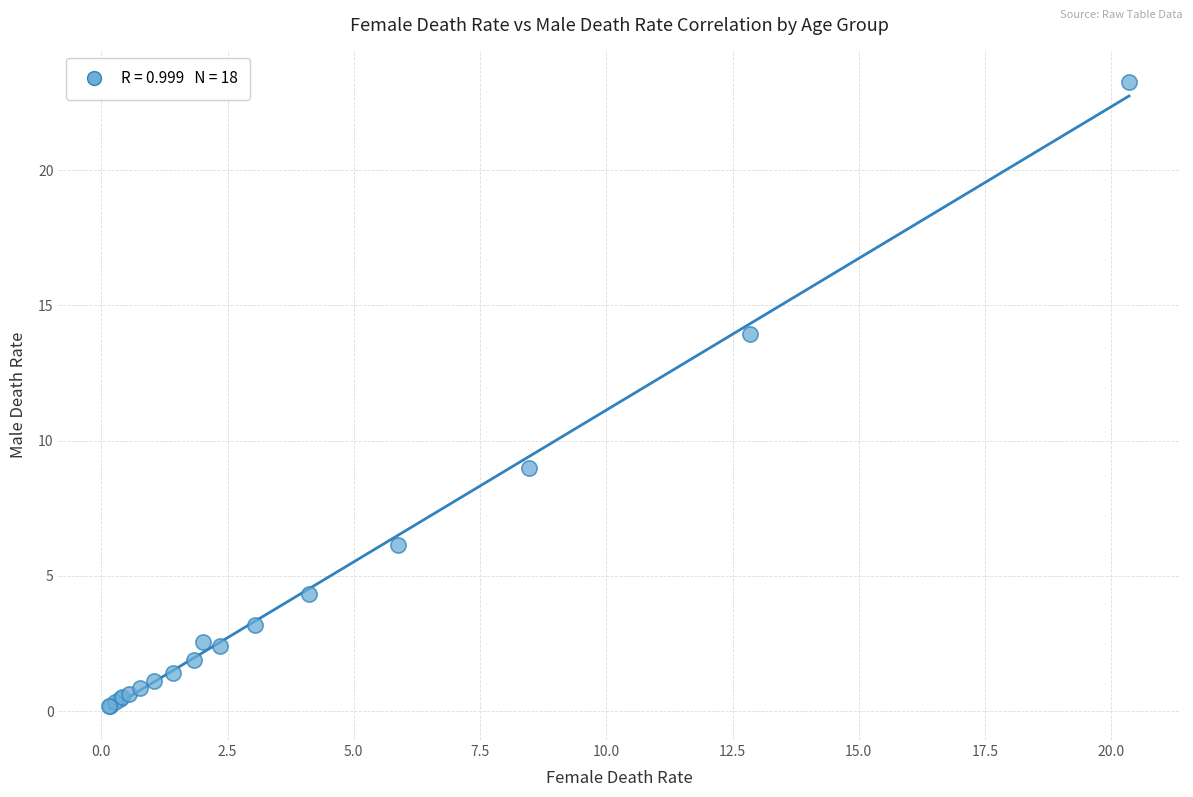

What Y value in the scatter plot is closest to 11?

9.0